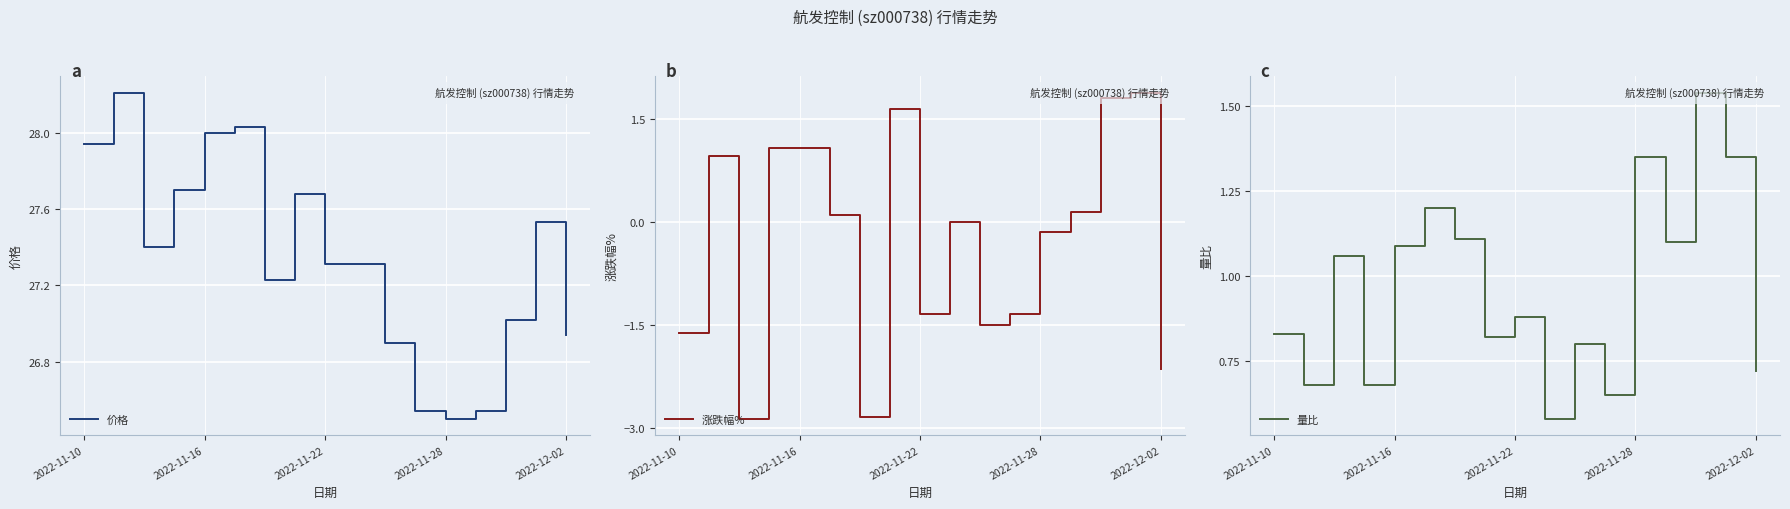

Which category has the lowest value in the 价格 series?

2022-11-28